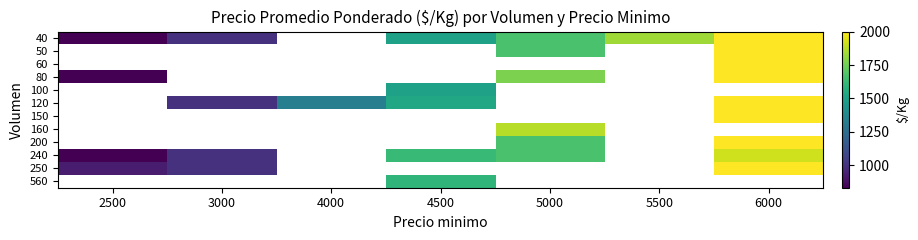

Where is 80 nearest to the value 1416?

5000